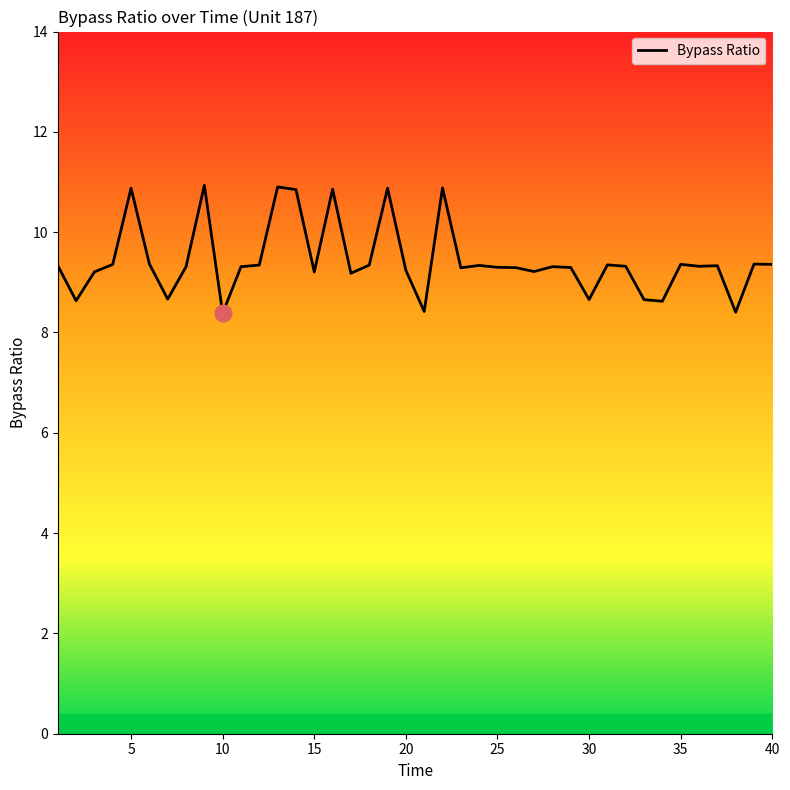

What is the difference between the maximum and minimum values?

2.6